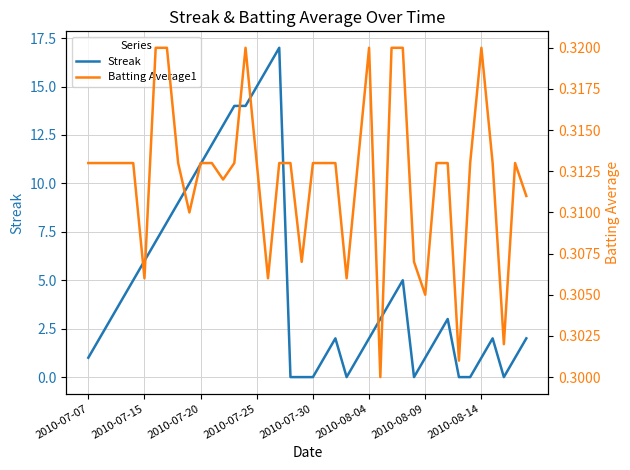

The value of Streak at 2010-07-20 is 14.8. True or false?

False